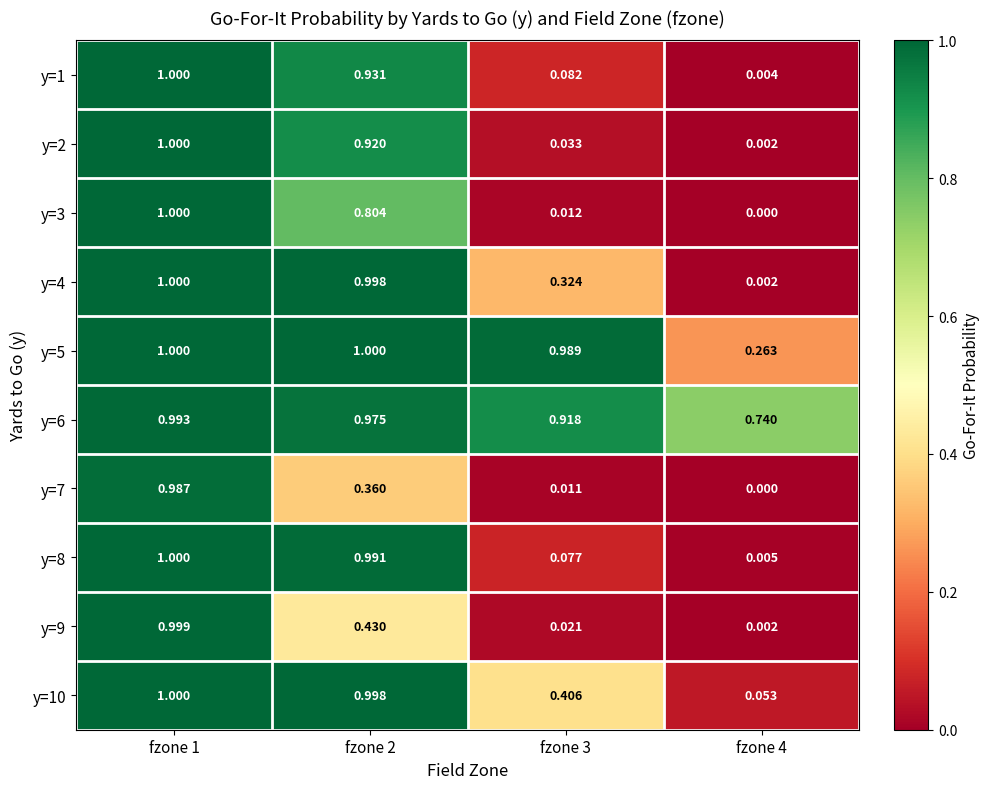

Is the value of y=10 at fzone 3 greater than the value of y=8 at fzone 3?

Yes